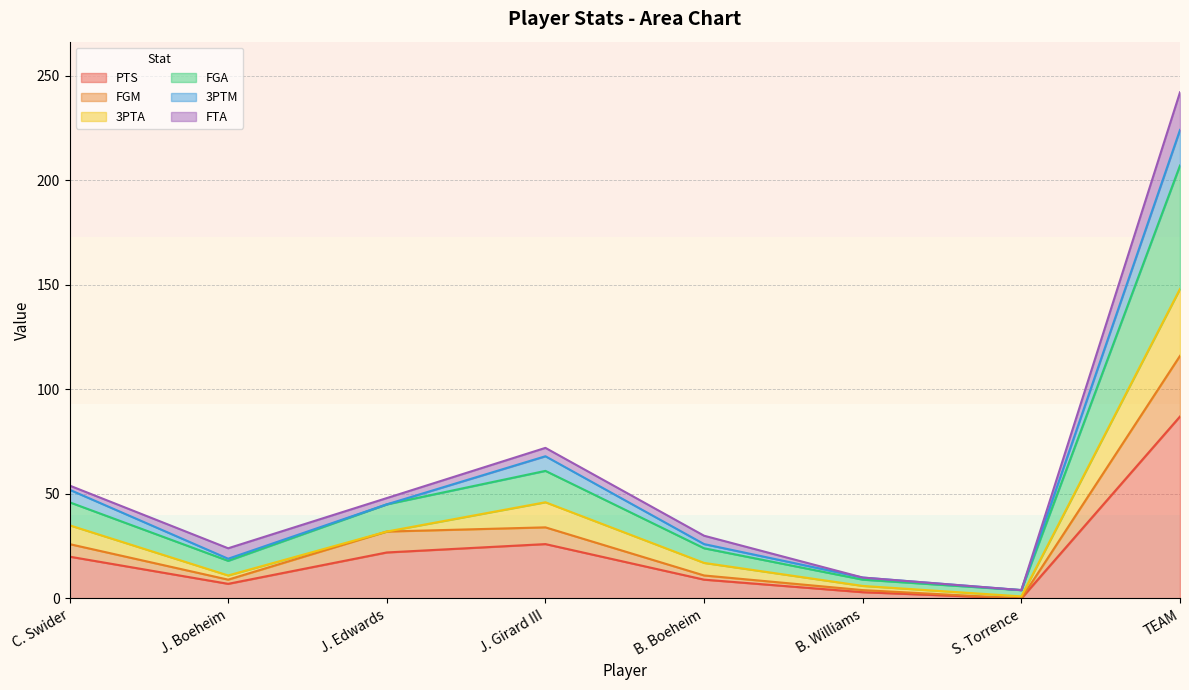

In PTS, how many points are lower than both neighbors (excluding endpoints)?

2